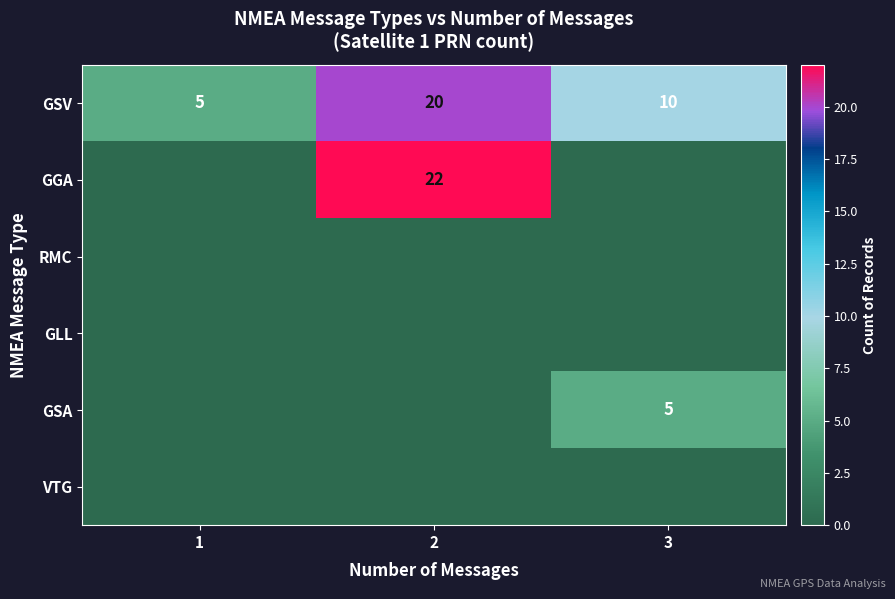

Is it true that GSV equals 20 at 2?

True